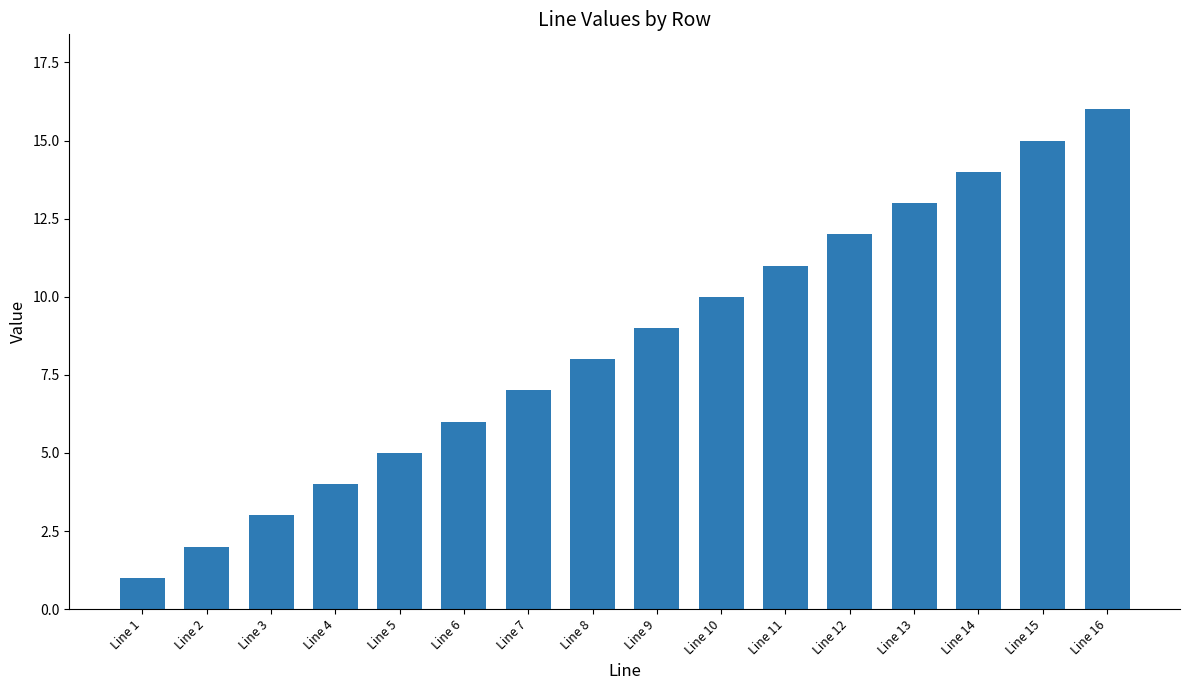

Reading left to right, transcribe all the data shown in this chart.

Line 1=1	Line 2=2	Line 3=3	Line 4=4	Line 5=5	Line 6=6	Line 7=7	Line 8=8	Line 9=9	Line 10=10	Line 11=11	Line 12=12	Line 13=13	Line 14=14	Line 15=15	Line 16=16